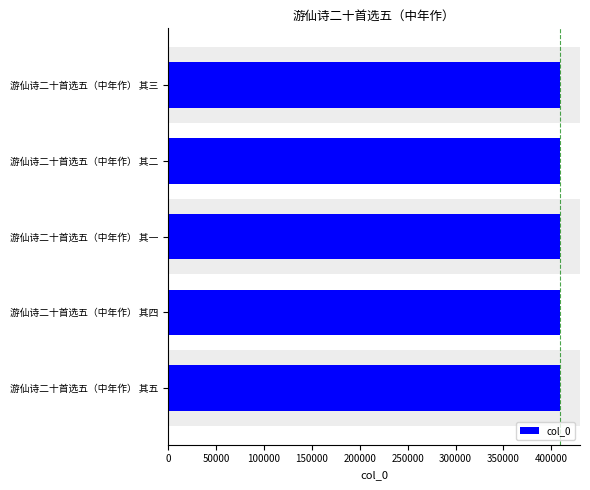

The chart shows a value of 409392 at 游仙诗二十首选五（中年作） 其四. True or false?

True